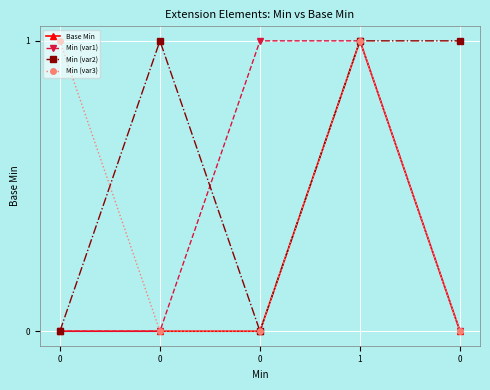

Which has a higher value, 1 or 0?

1